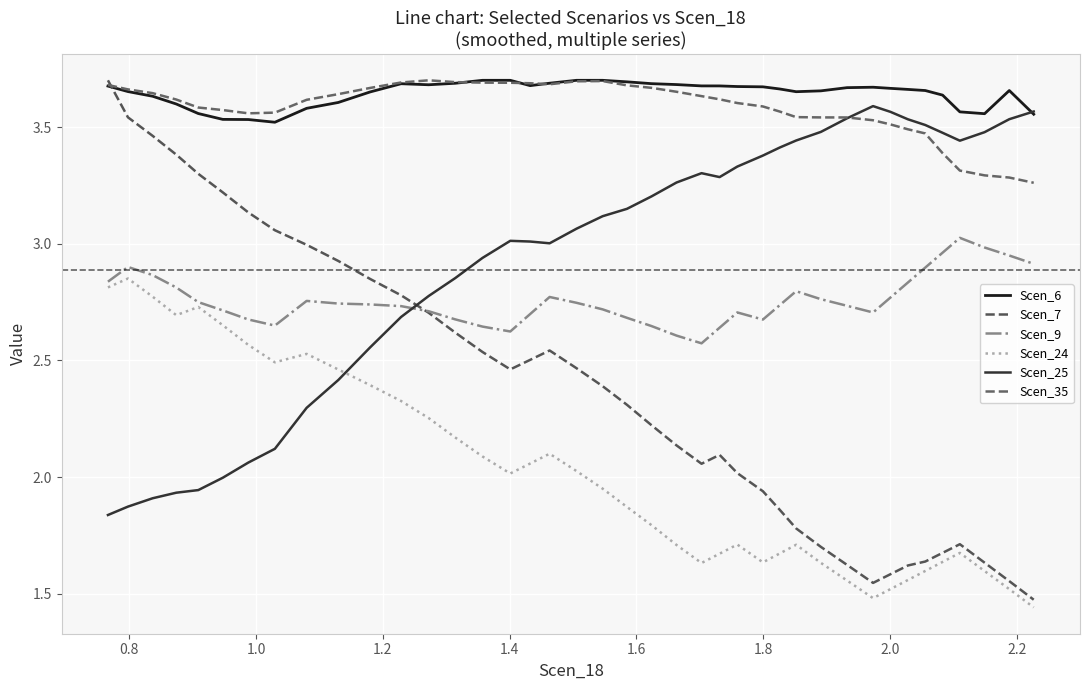

After their last crossing, which series has the higher values: Scen_25 or Scen_35?

Scen_25